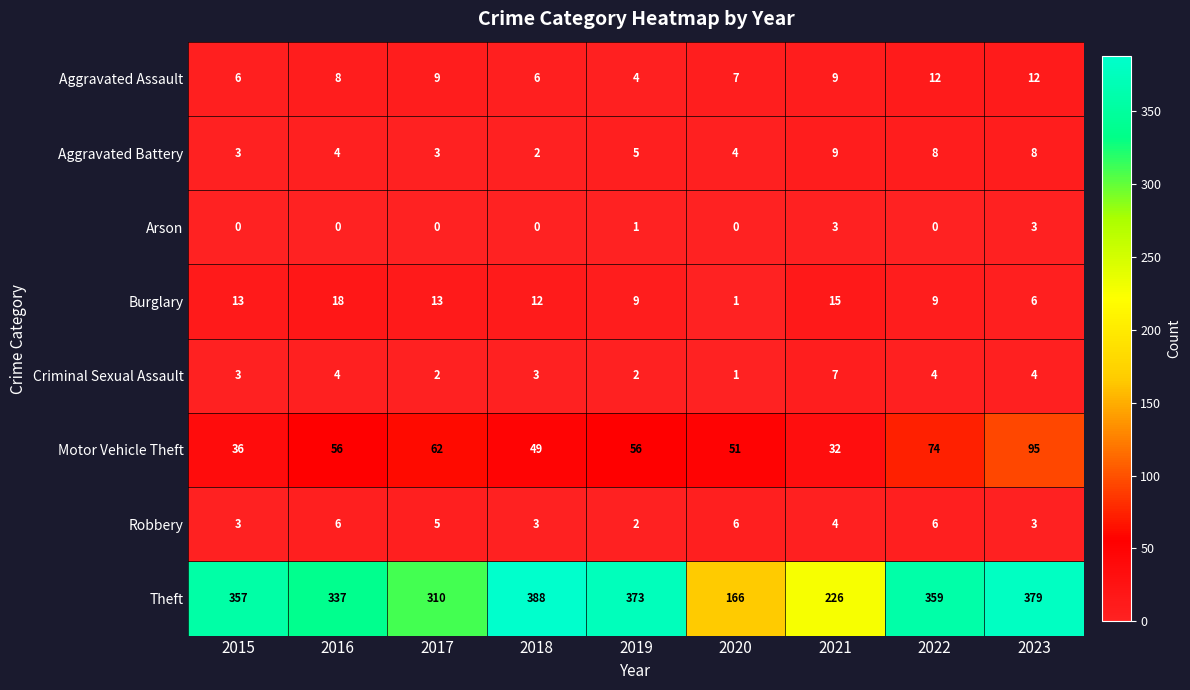

Rank the series at 2017 from lowest to highest value.

Arson, Criminal Sexual Assault, Aggravated Battery, Robbery, Aggravated Assault, Burglary, Motor Vehicle Theft, Theft